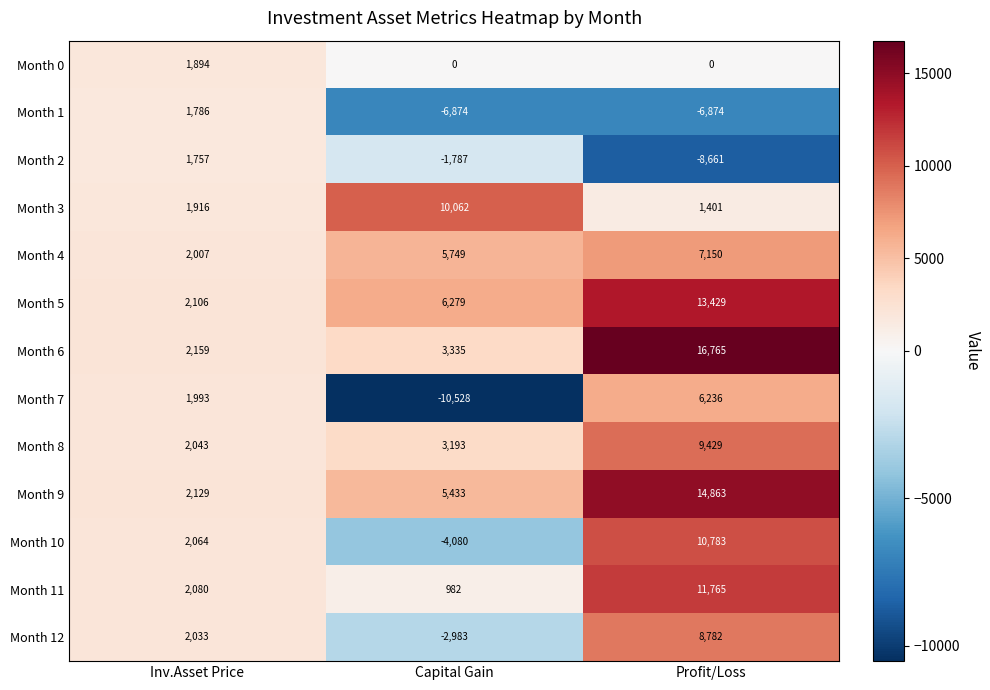

Where is Month 8 nearest to the value 5736?

Capital Gain